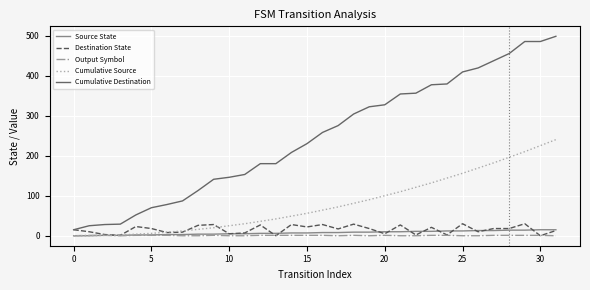

What is the lowest value of the Cumulative Destination series?

15